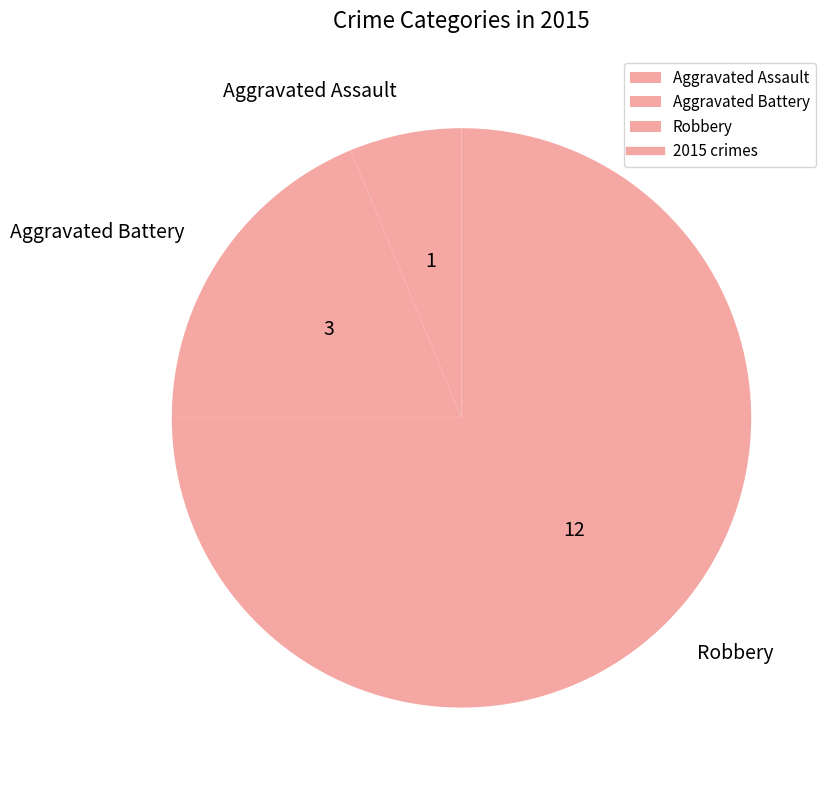

The Aggravated Battery slice represents 27% of the pie. True or false?

False